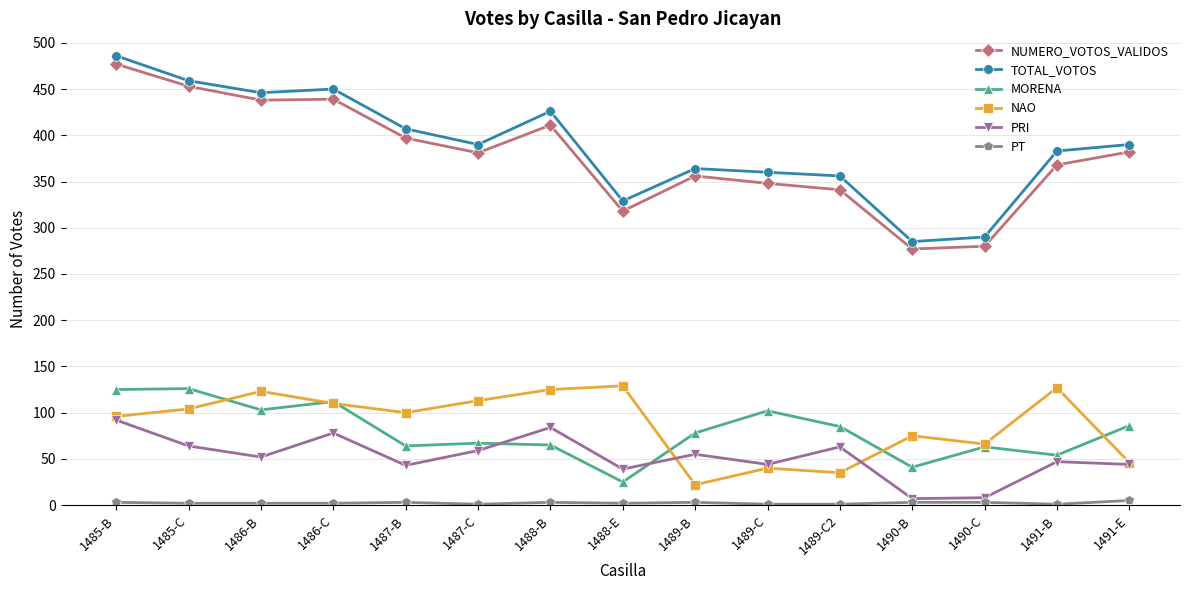

What is the label of the 11th point from the right?

1487-B